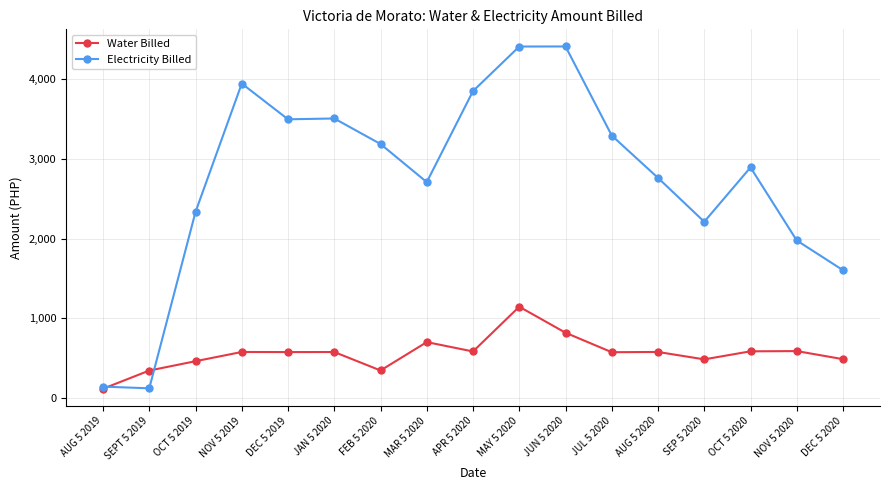

Between NOV 5 2019 and MAR 5 2020, which series saw the biggest shift?

Electricity Billed